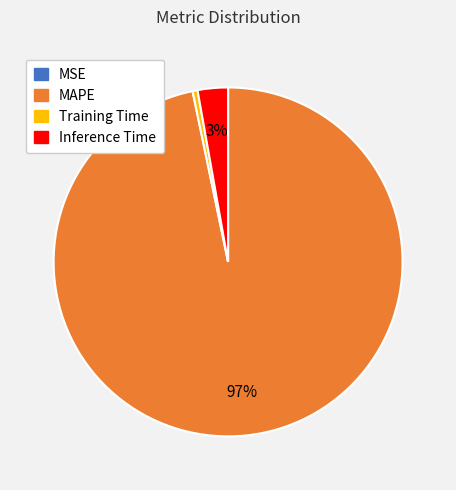

To the nearest percent, what is the difference between the largest and smallest slice percentages?

97%